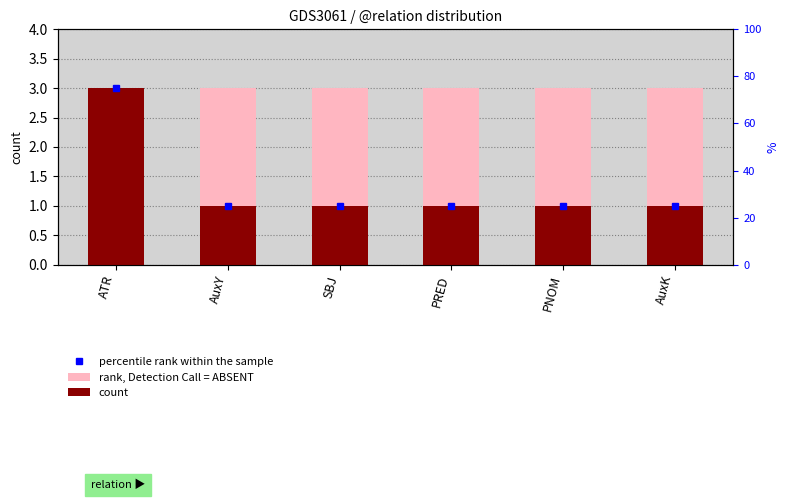

List the series in order of their overall mean, lowest first.

count, rank, Detection Call = ABSENT